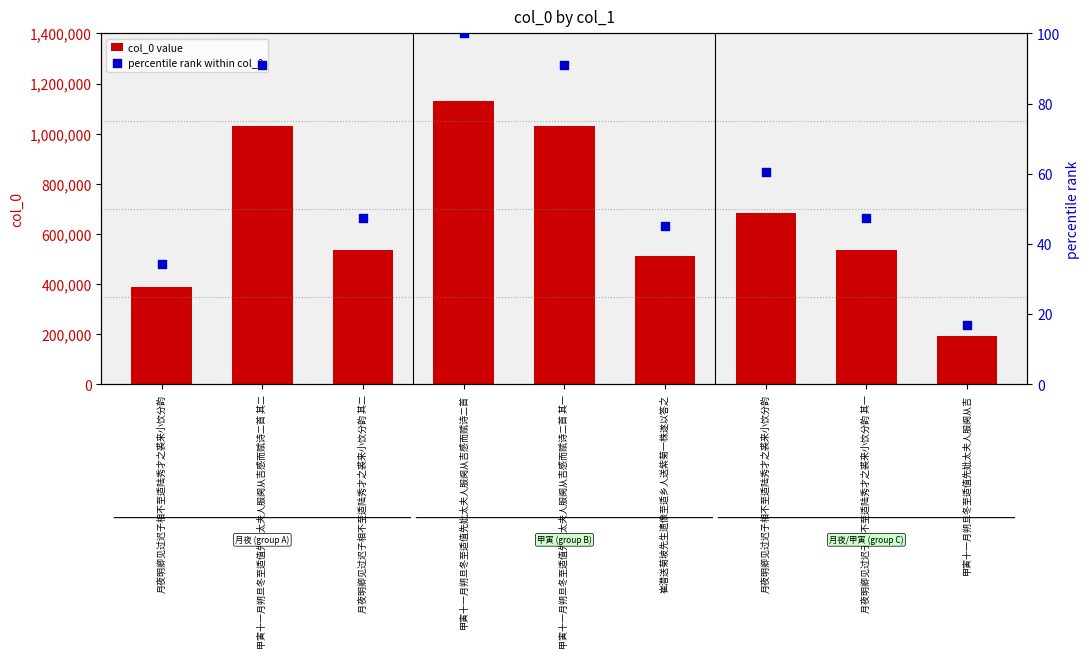

Which series contains the lowest Y value?

percentile rank within col_0